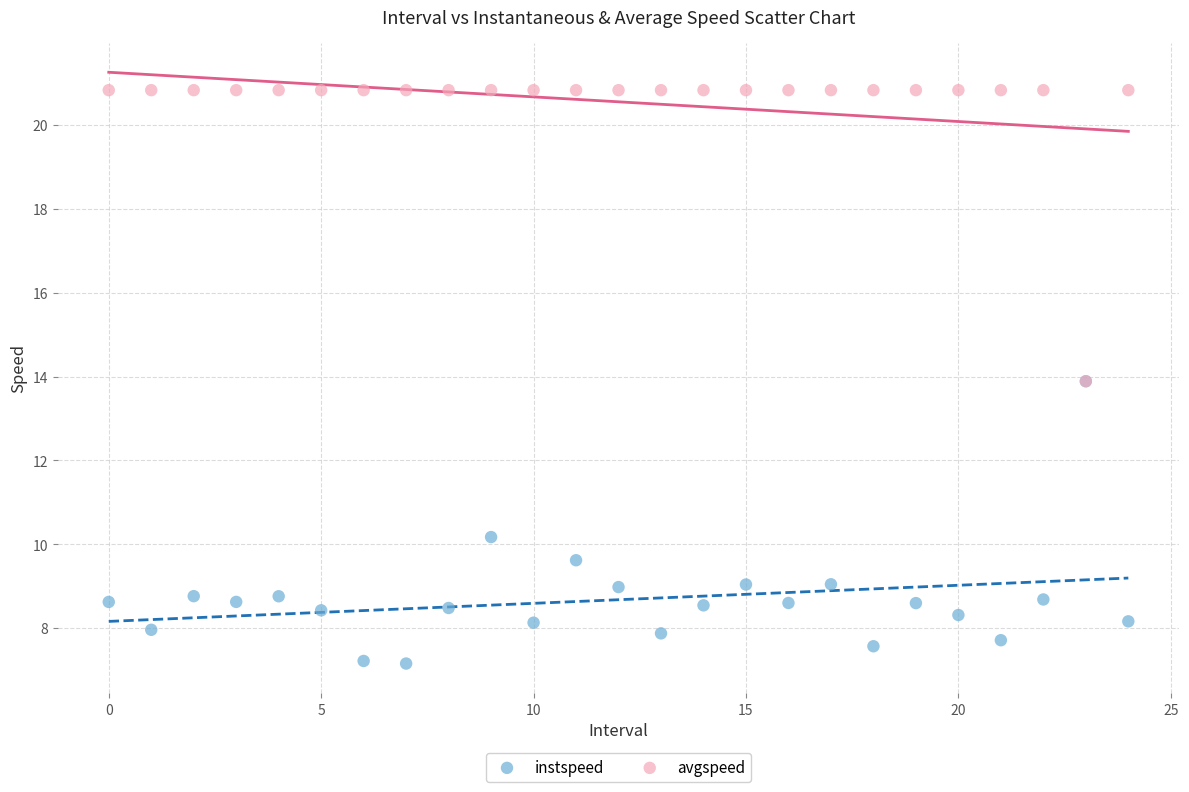

Which series contains the highest Y value?

avgspeed